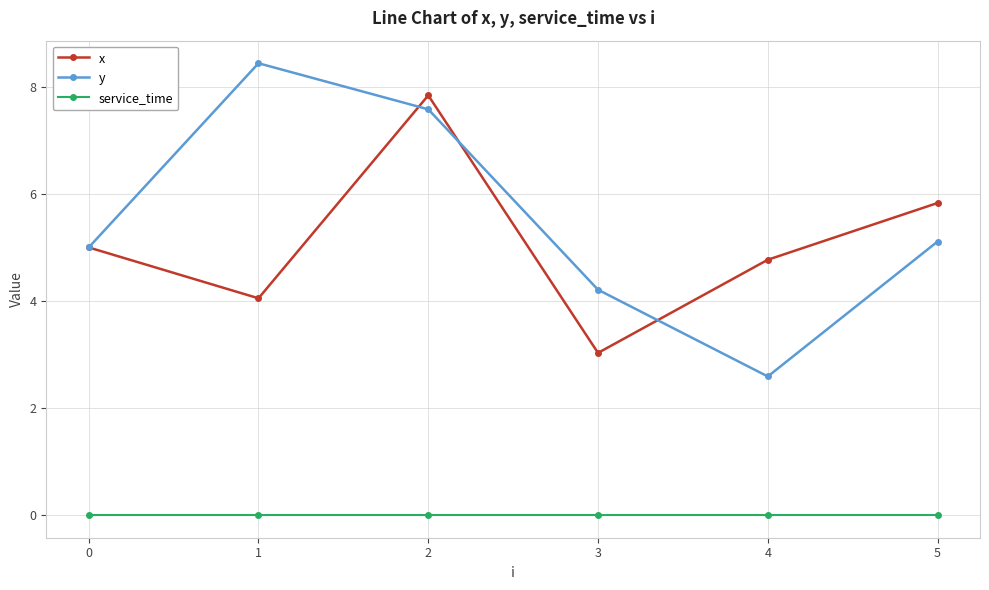

True or false: service_time and y cross at least once.

False